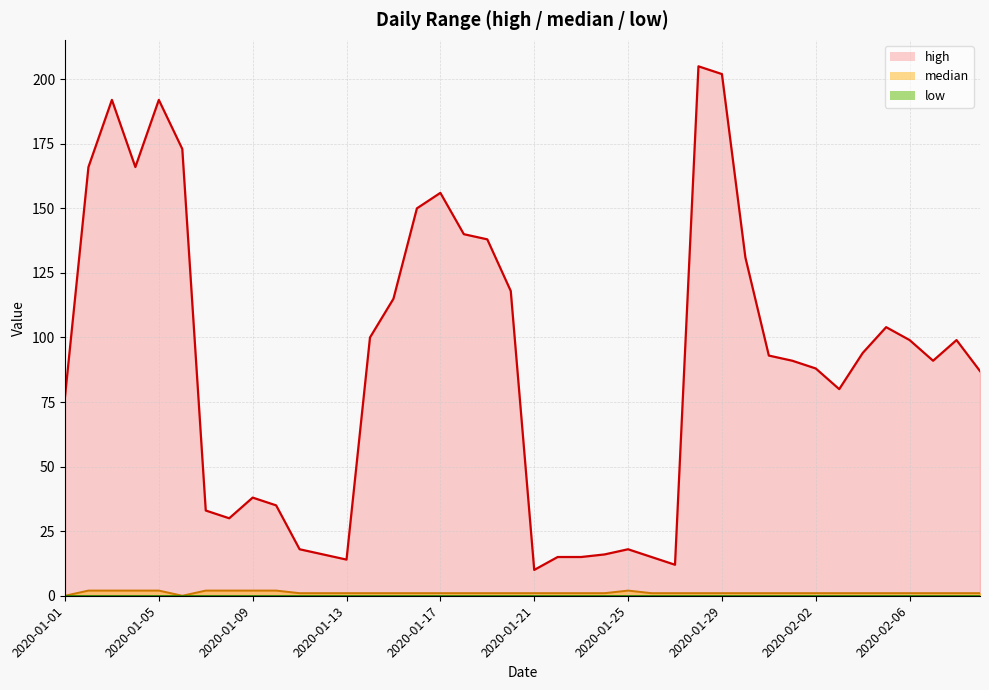

At which category is the sum across all series the highest?

2020-01-28